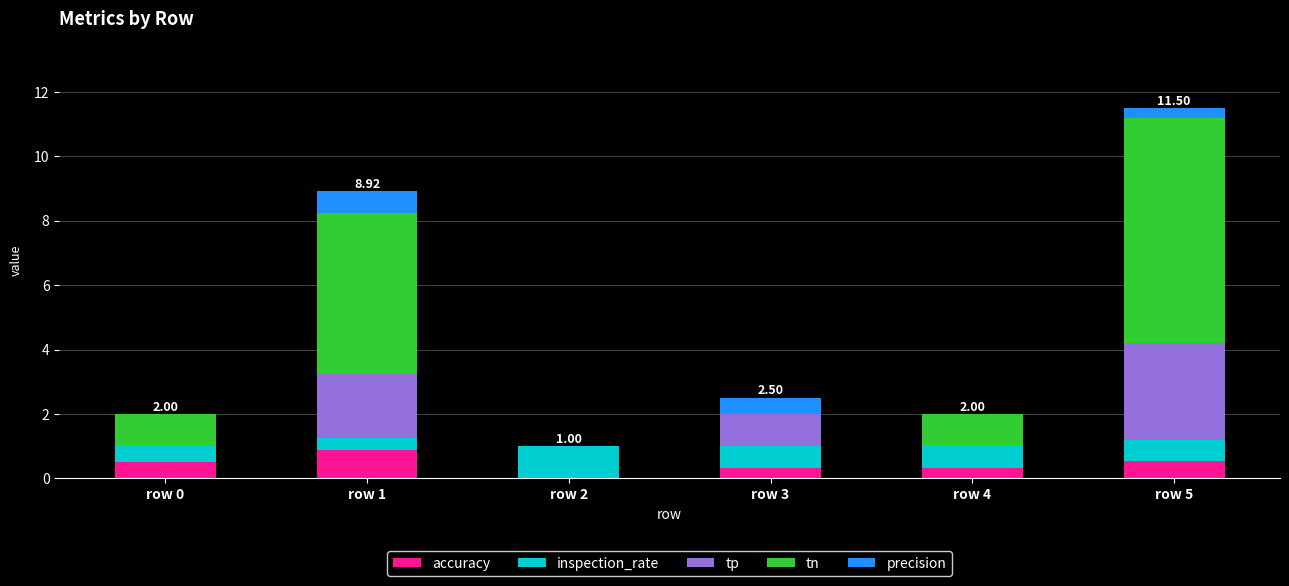

What is the total value across all series at row 1?

8.9